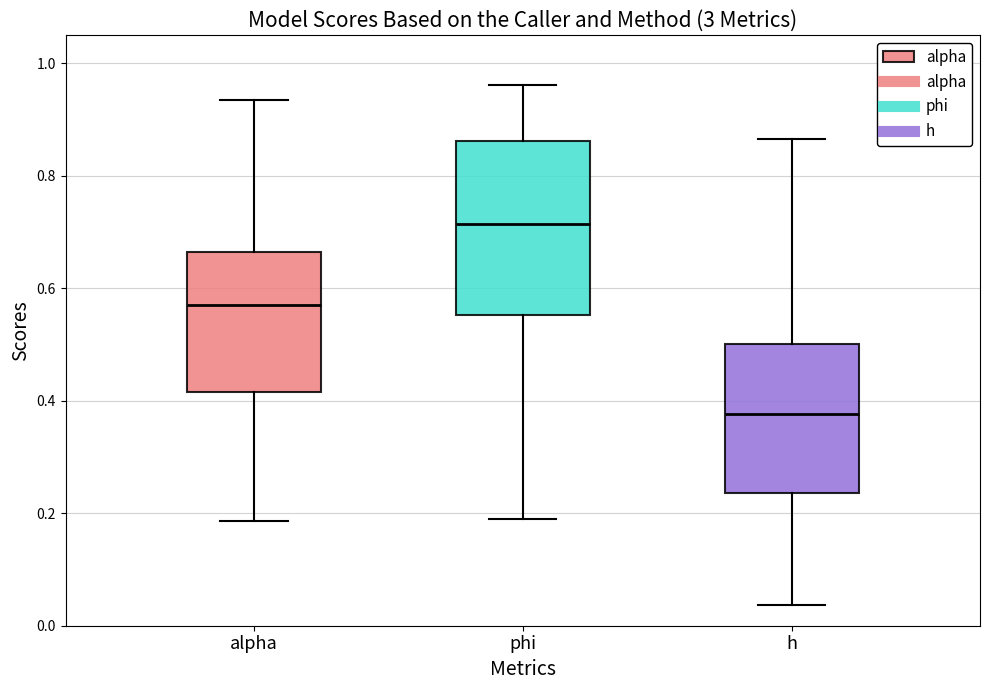

Reading left to right, read every box against the y-axis: the position of its median line, the range the box covers, and the ends of its whiskers. The values are not printed on the chart, so give them approximately, as read against the axis.

alpha: median 0.58, box 0.42 to 0.66, whiskers 0.18 to 0.94
phi: median 0.72, box 0.56 to 0.86, whiskers 0.18 to 0.96
h: median 0.38, box 0.24 to 0.50, whiskers 0.04 to 0.86